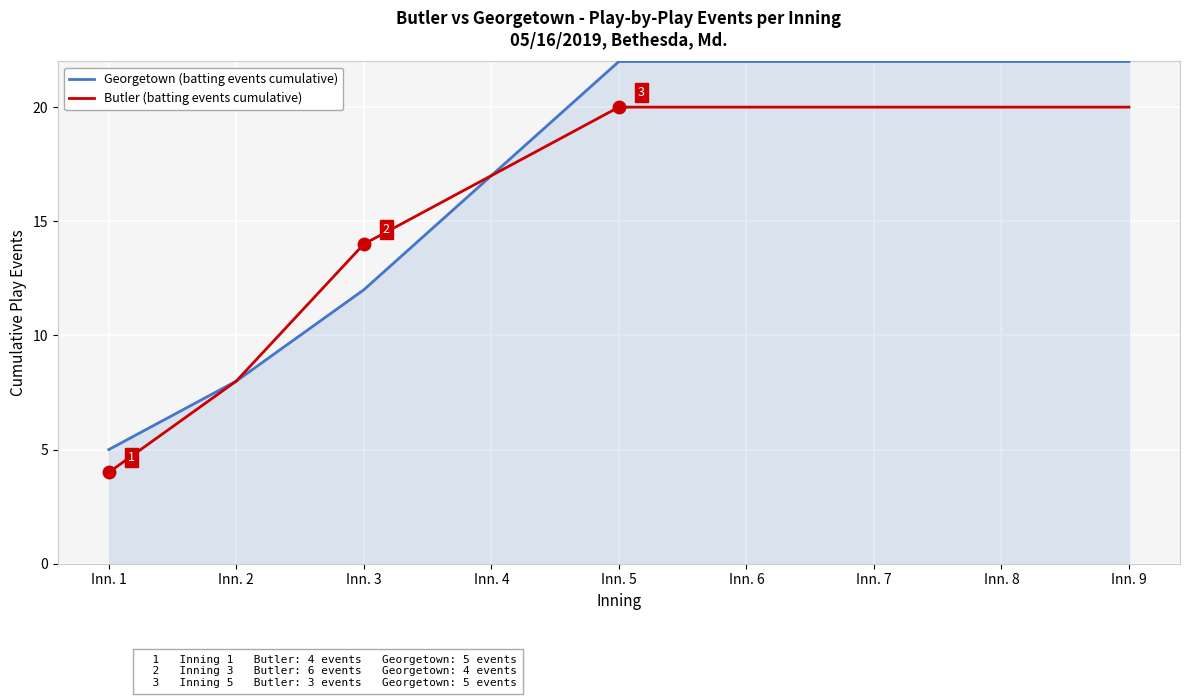

The value of Butler (batting events cumulative) at Inn. 2 is 5. True or false?

False